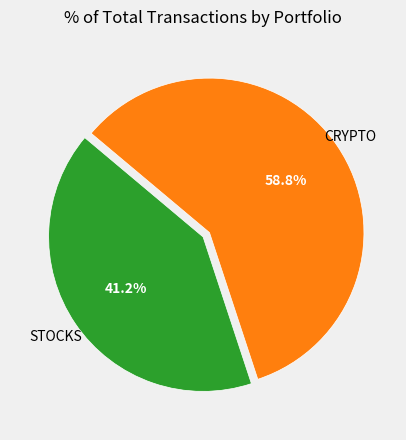

To the nearest percent, what is the difference between the largest and smallest slice percentages?

18%